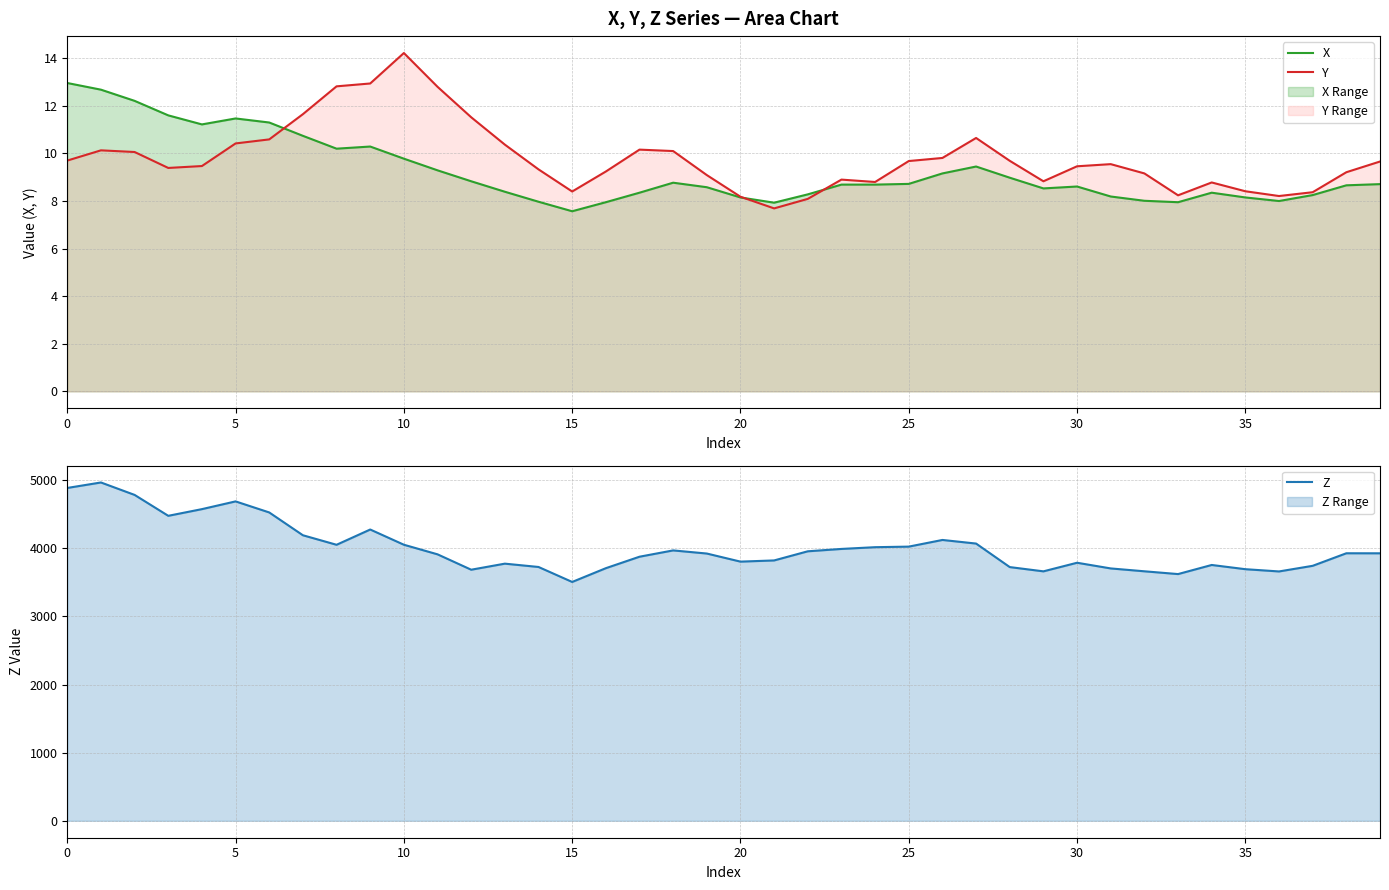

What is the highest value of the X series?

13.0